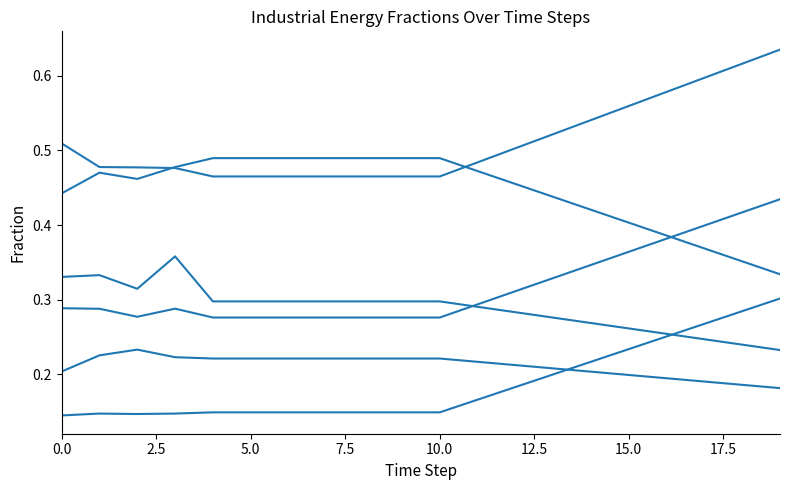

What is the label of the 8th point from the left?

17.5